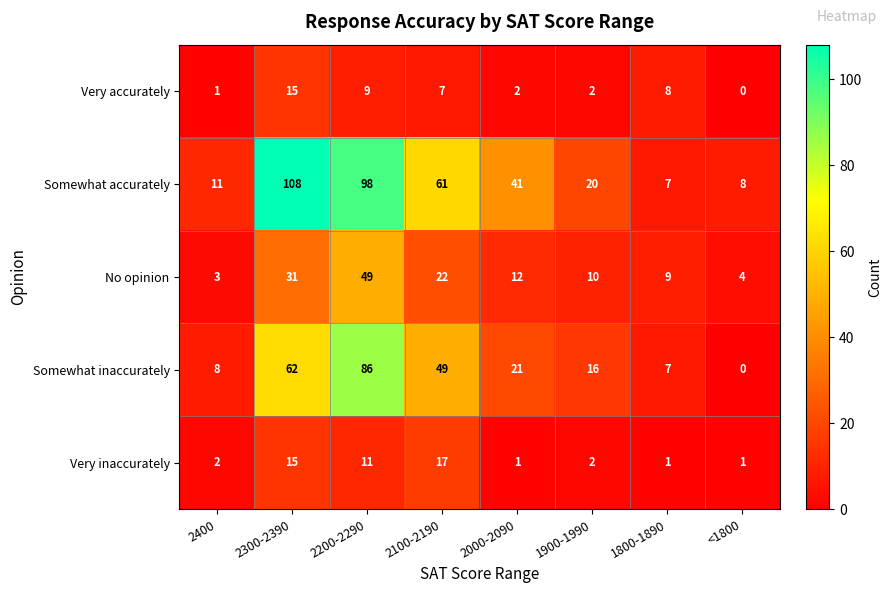

What is the difference between the maximum and minimum values in the Somewhat inaccurately series?

86